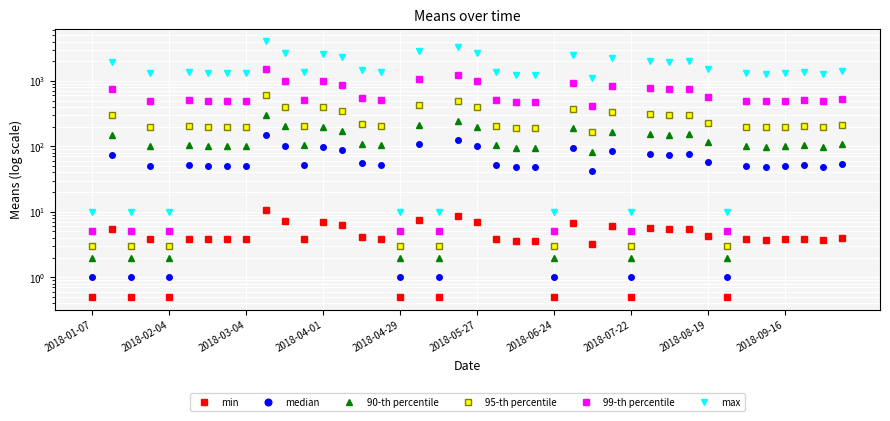

How many values in the median series exceed 52?

16